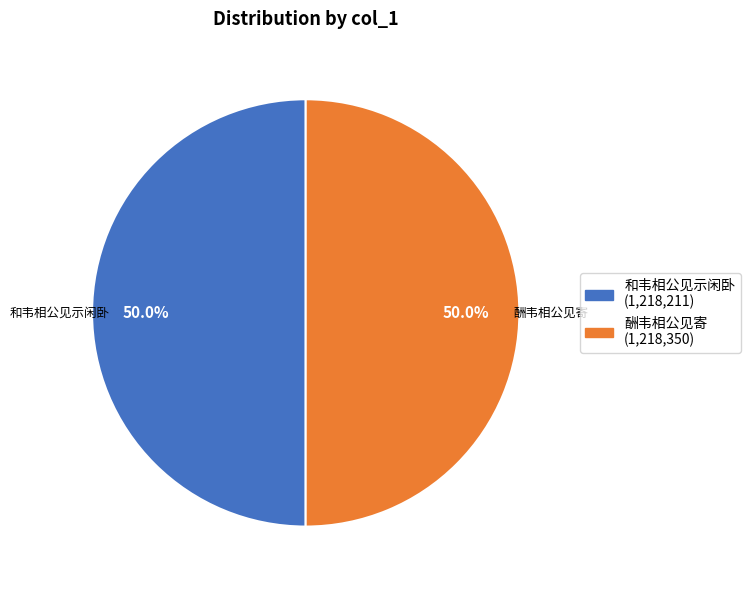

What is the ratio of the value at 酬韦相公见寄 to the value at 和韦相公见示闲卧?

1.0